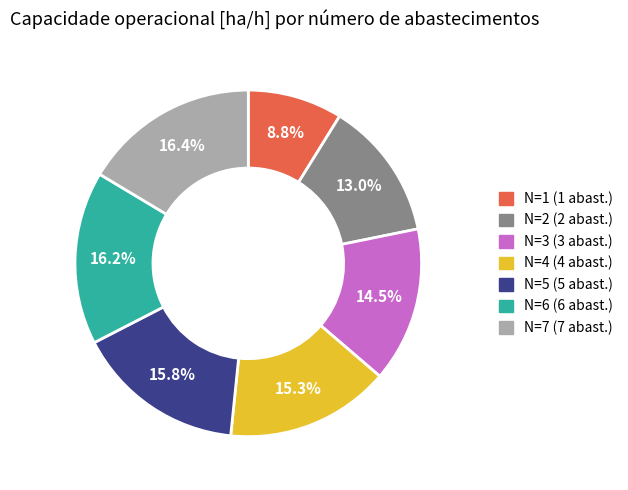

To the nearest percent, what percentage of the pie is N=4?

15%